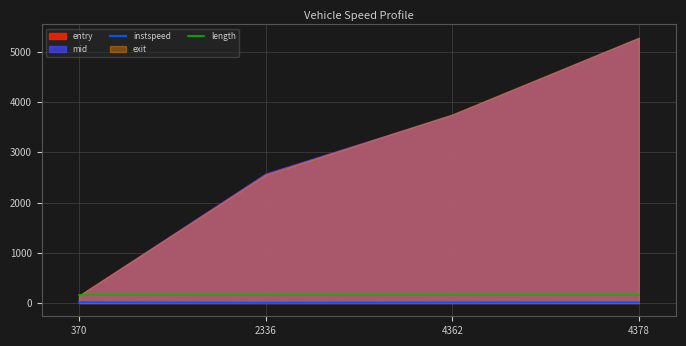

True or false: instspeed and length cross at least once.

False